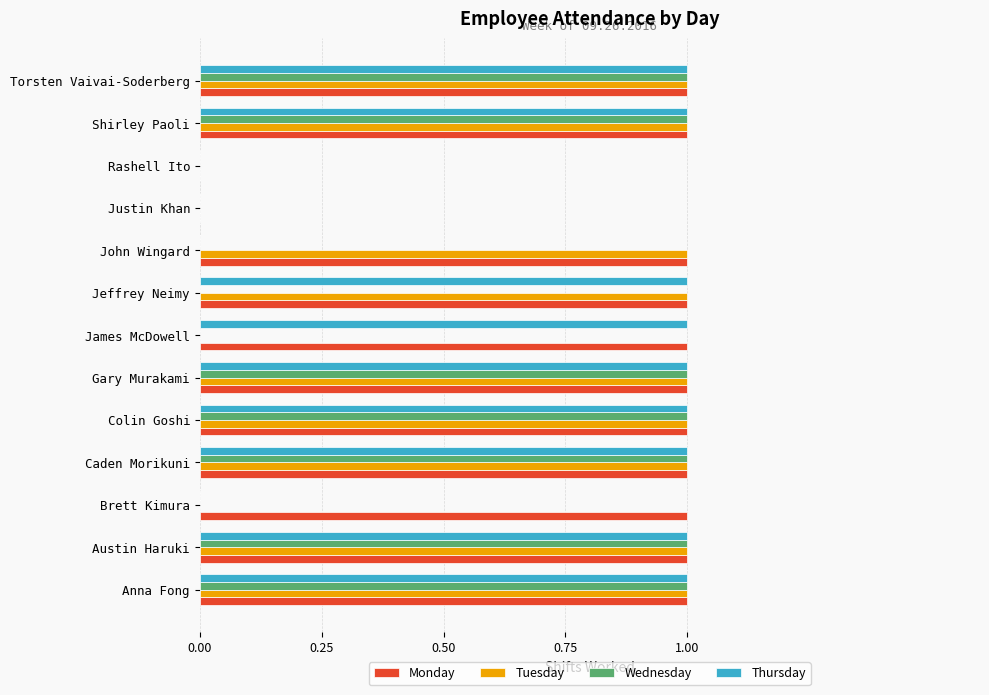

True or false: Tuesday has a value of 1 at Colin Goshi.

True